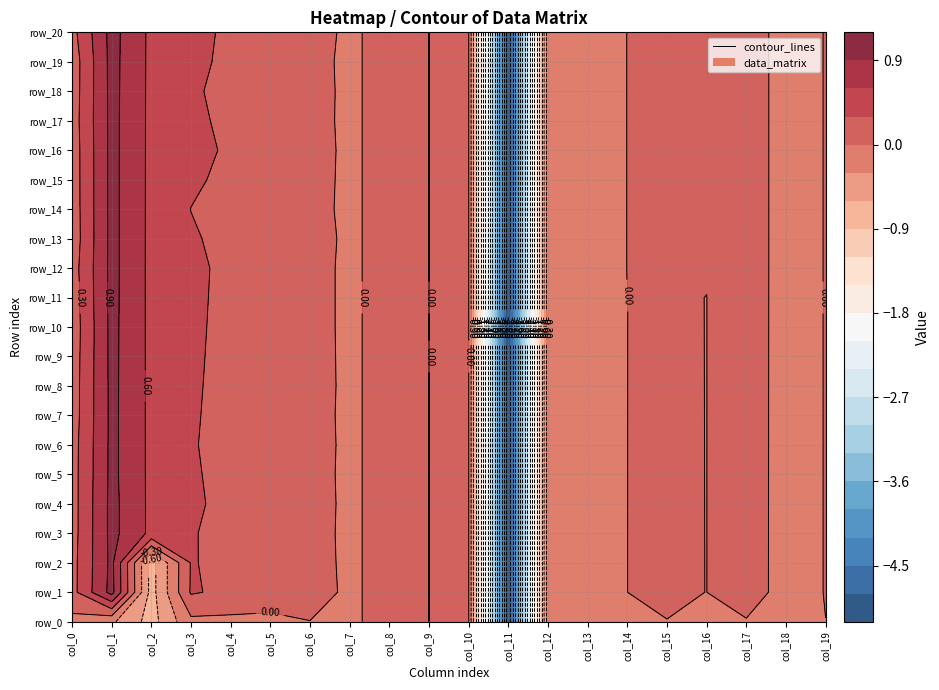

Rank the series by their maximum value, from lowest to highest.

row_0, row_2, row_5, row_6, row_7, row_8, row_9, row_10, row_11, row_3, row_4, row_12, row_13, row_14, row_15, row_16, row_17, row_18, row_19, row_1, row_20